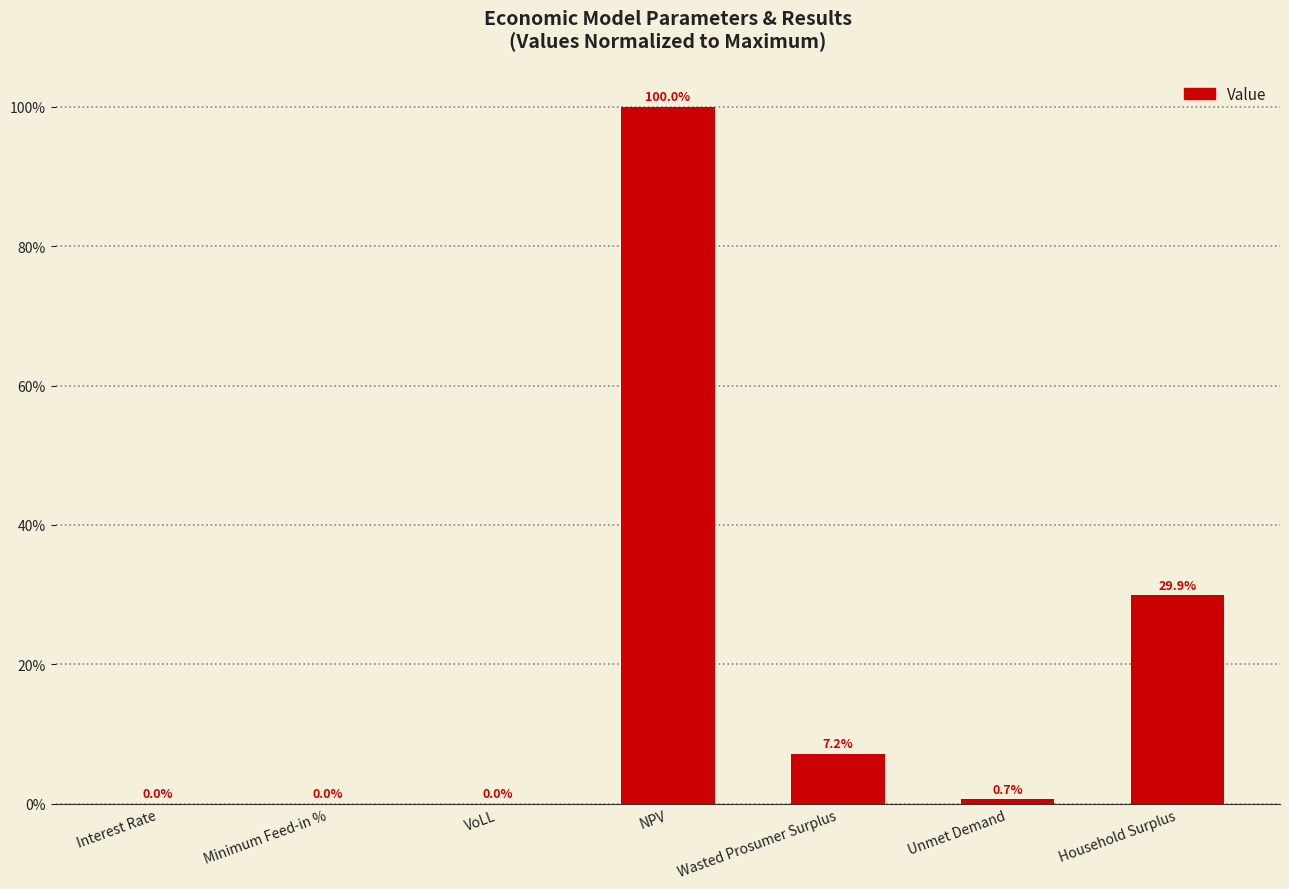

What is the greatest value displayed?

100.0